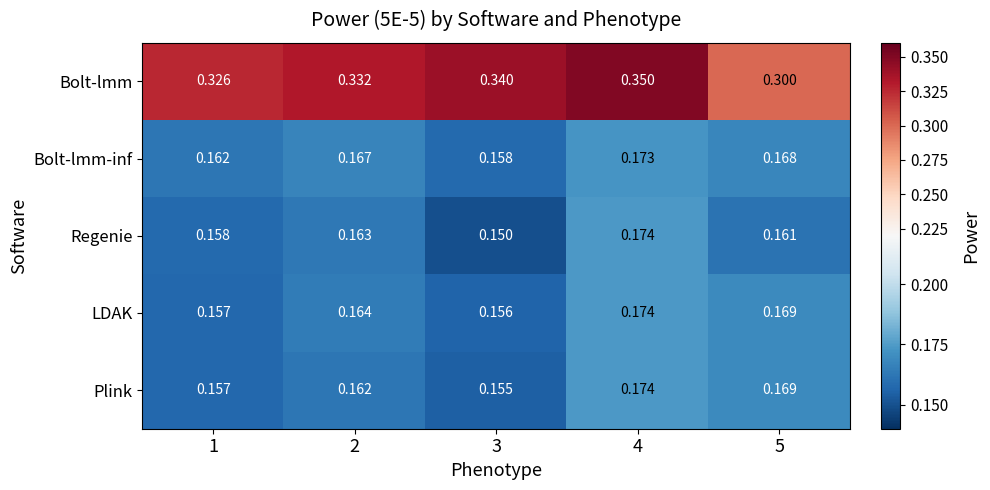

Which series has the largest total across all categories?

Bolt-lmm